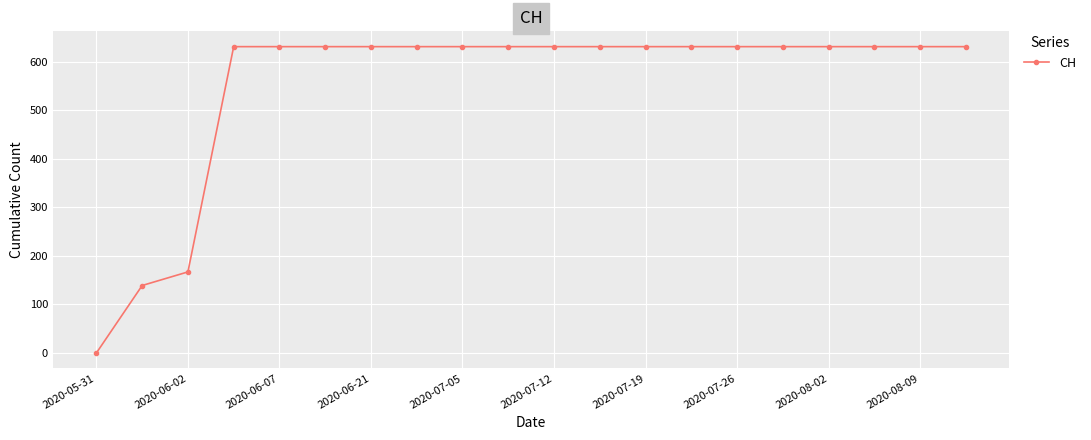

What is the value of the 16th point from the left?

631